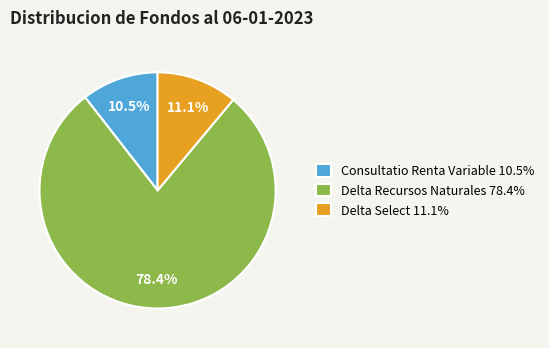

What percentage is NOT represented by Consultatio Renta Variable 10.5%?

89.5%